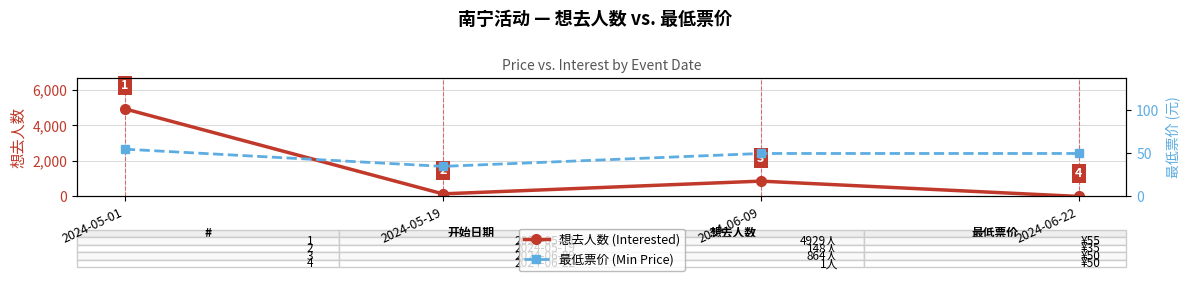

The value of 最低票价 (Min Price) at 2024-06-22 is 15. True or false?

False